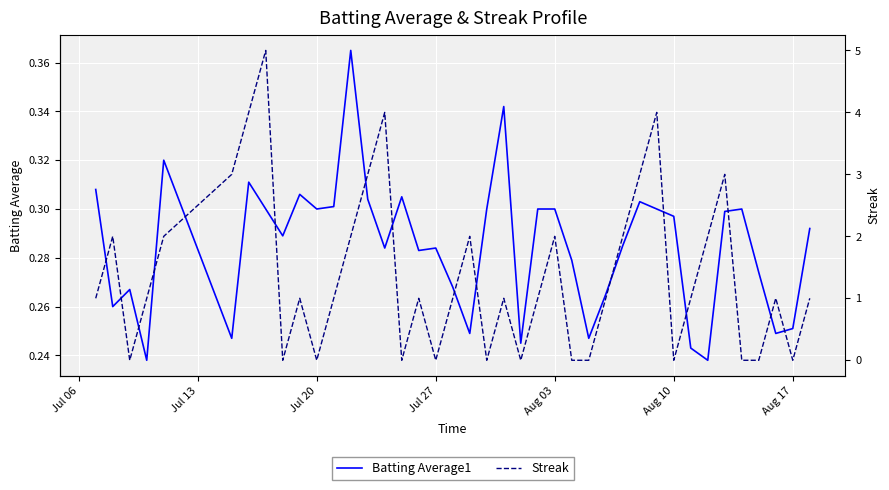

How many lines are shown in the chart?

2